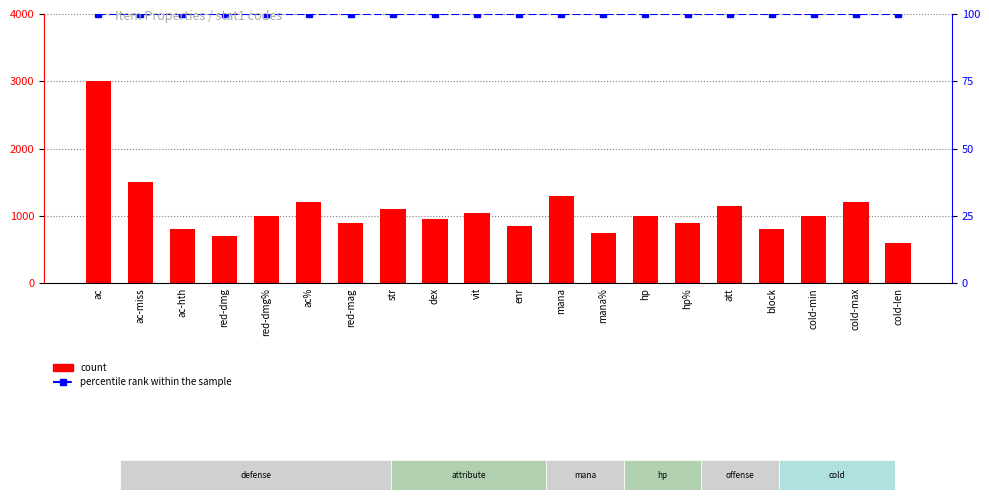

Which category has the highest value across all series?

ac